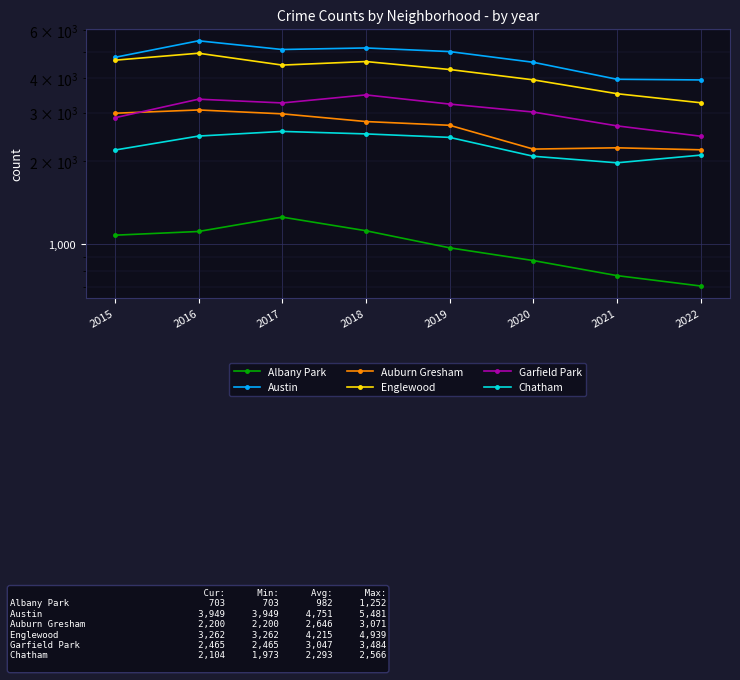

Where does the Englewood series first go above 4472?

2015